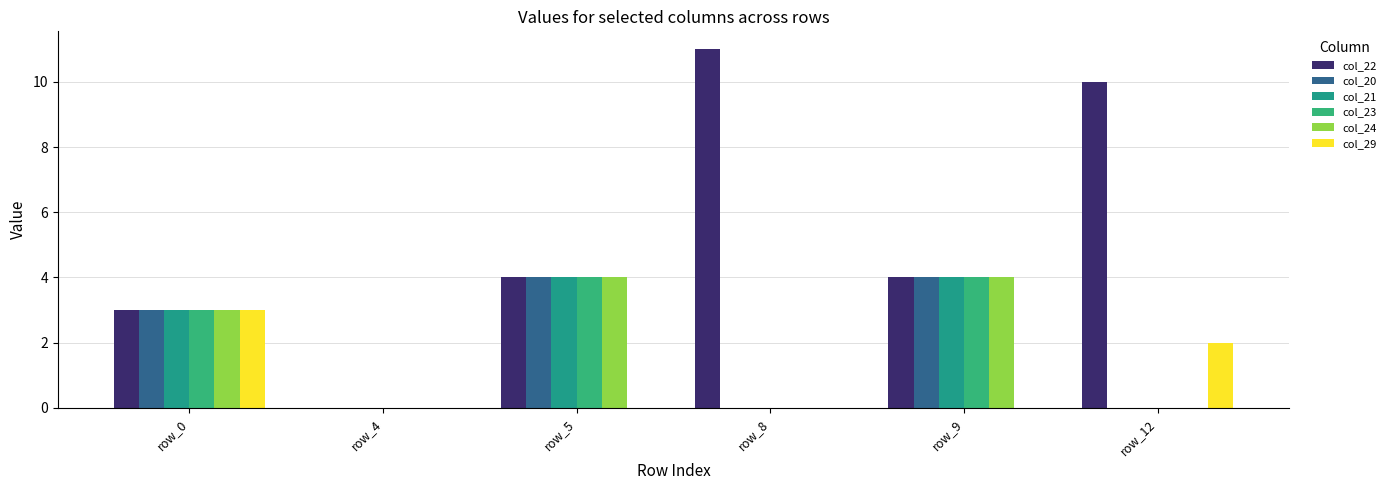

How many col_29 values are between 0 and 2?

5